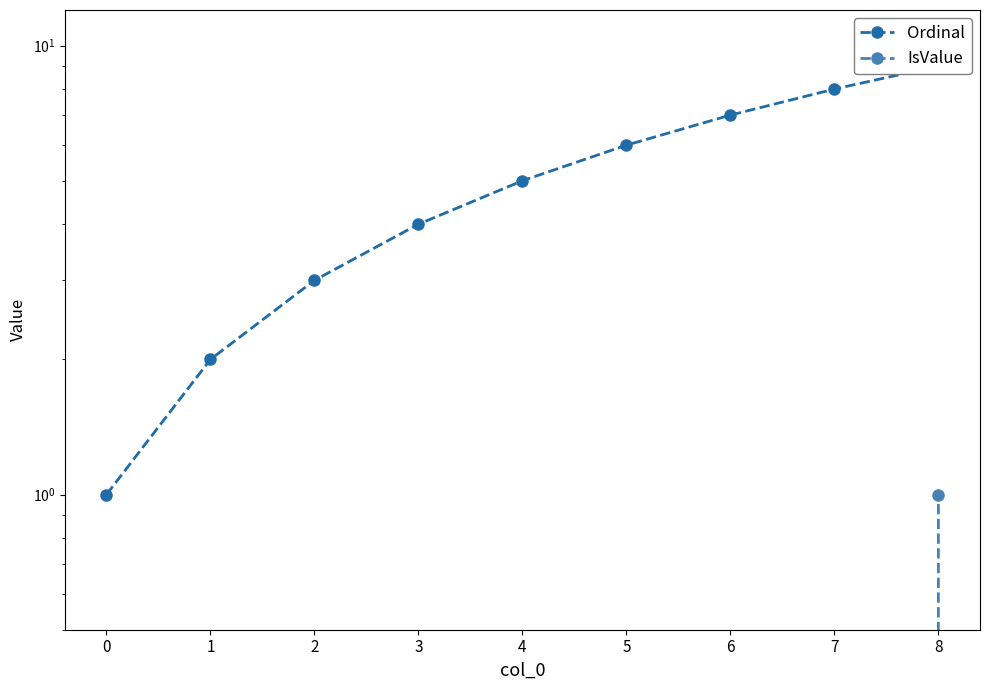

Reading left to right, what are all the values shown in this chart?

Ordinal: 0=1	1=2	2=3	3=4	4=5	5=6	6=7	7=8	8=9
IsValue: 0=0	1=0	2=0	3=0	4=0	5=0	6=0	7=0	8=1